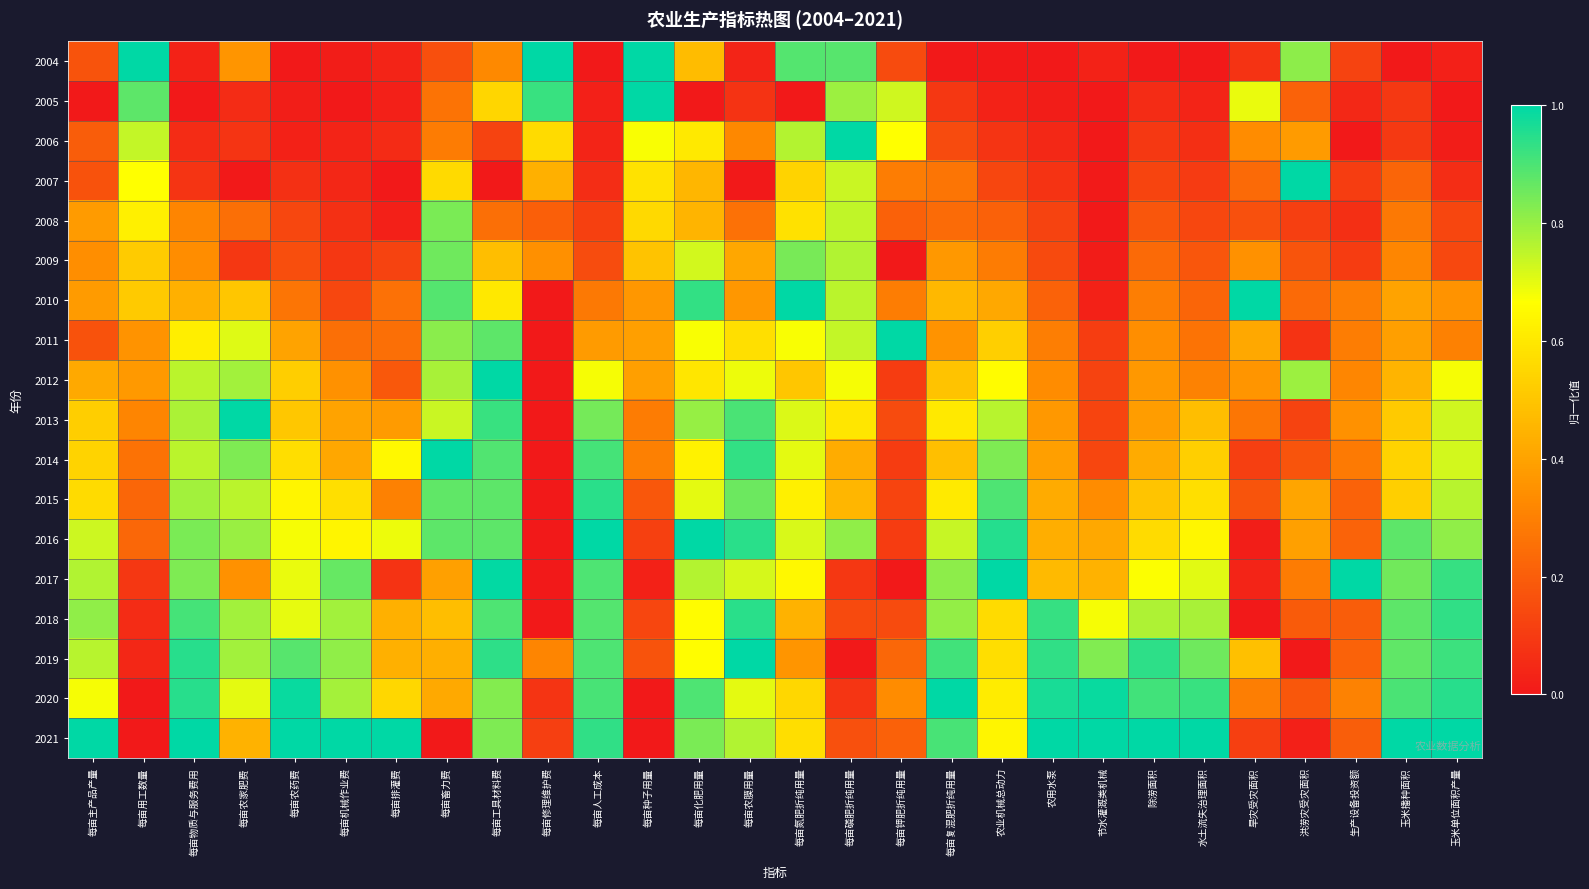

At which category is the sum across all series the highest?

每亩工具材料费